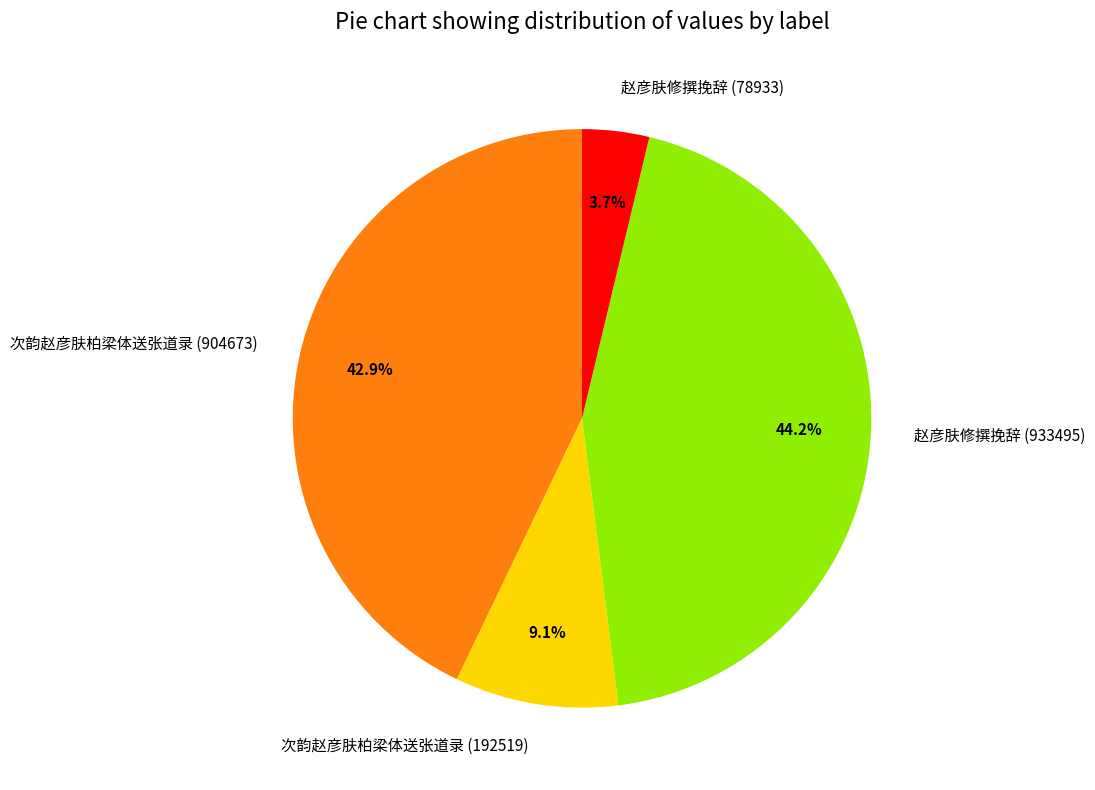

Between 赵彦肤修撰挽辞 (933495) and 赵彦肤修撰挽辞 (78933), which is larger?

赵彦肤修撰挽辞 (933495)